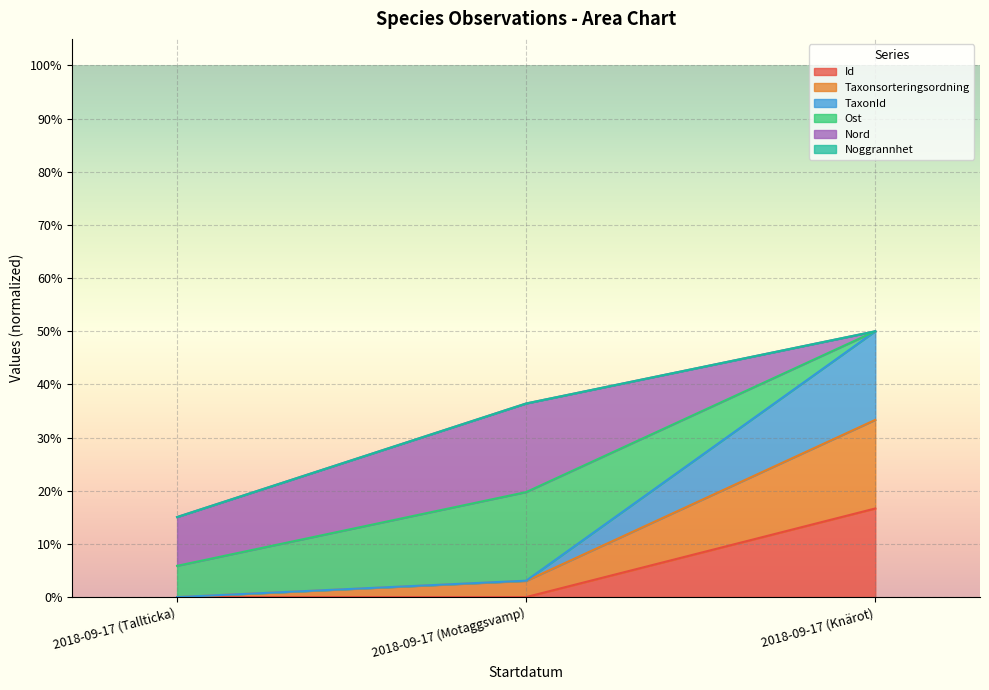

How many values in the TaxonId series exceed 0?

2